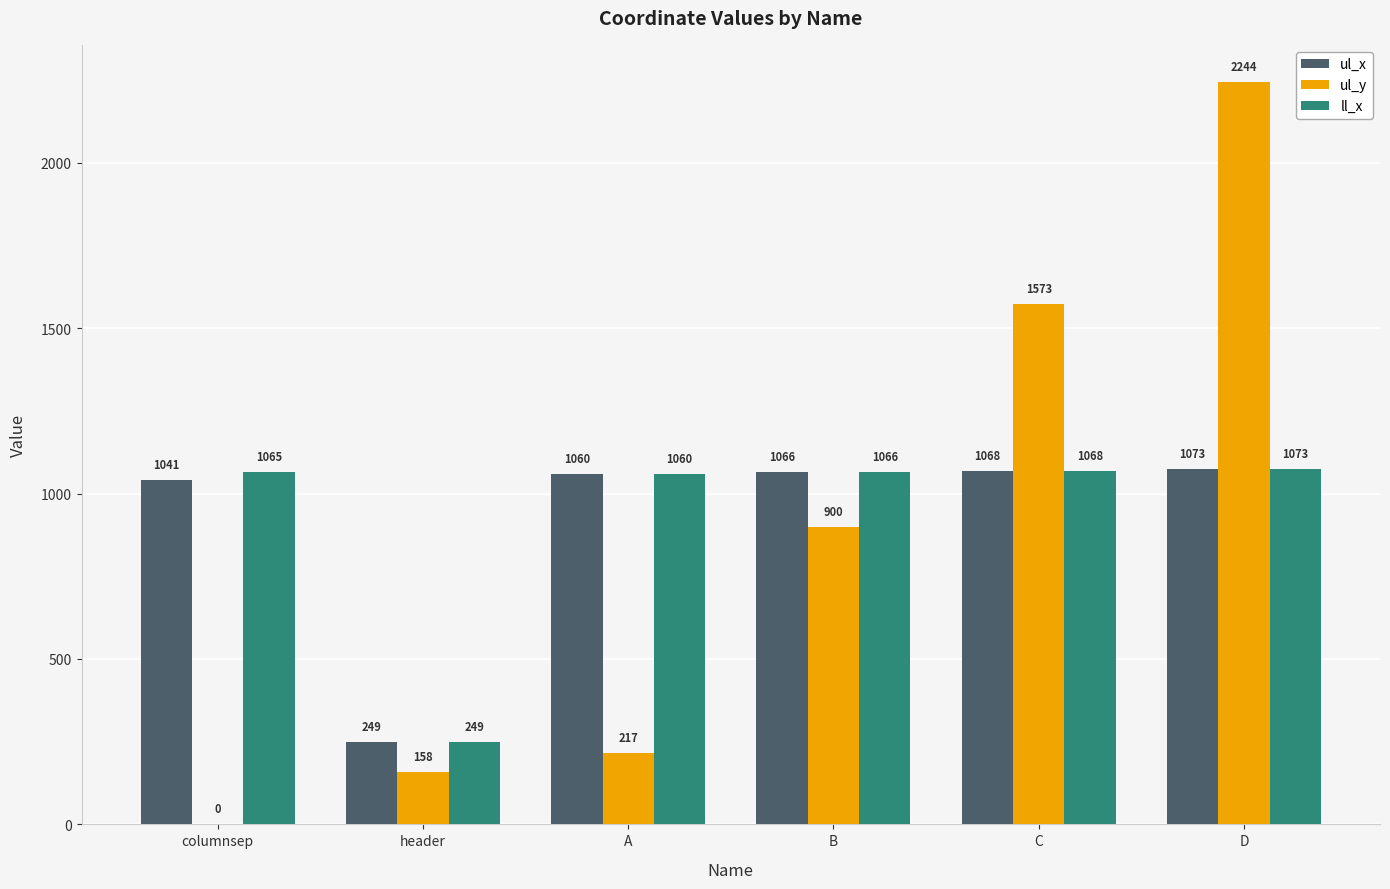

How many positive values does the ul_y series have?

5